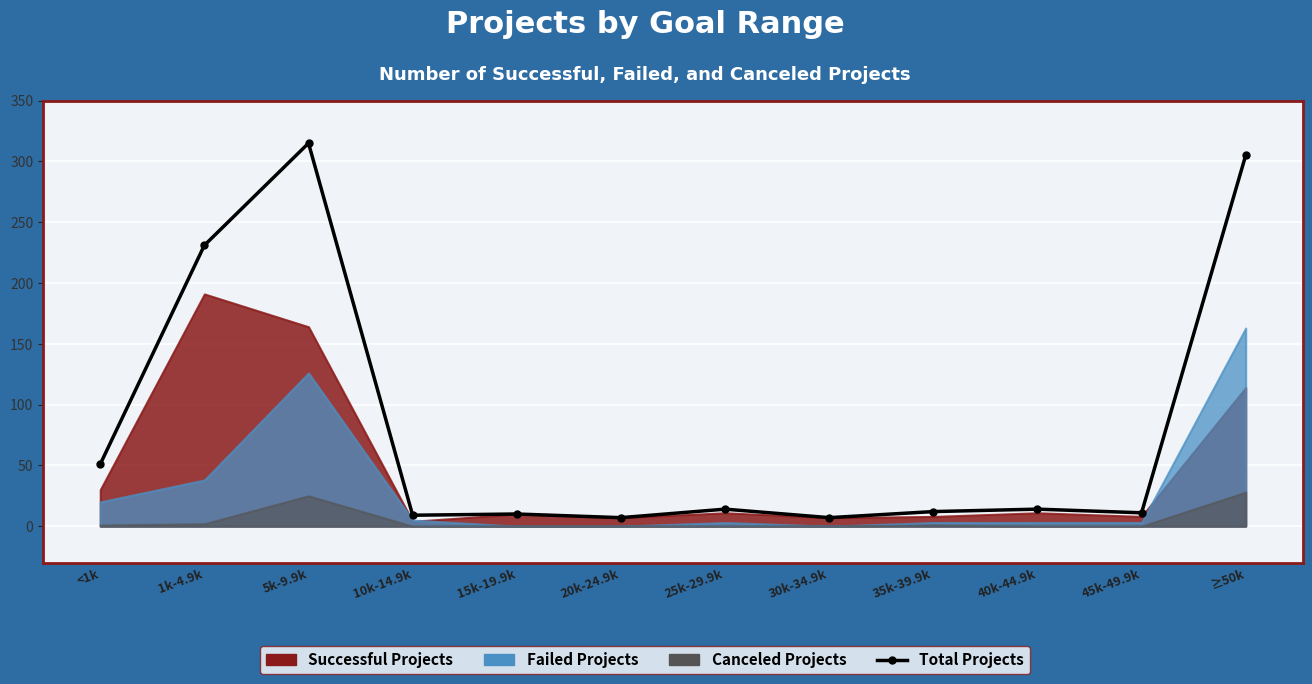

How many interior local peaks (higher than both neighbors) does the data have?

4